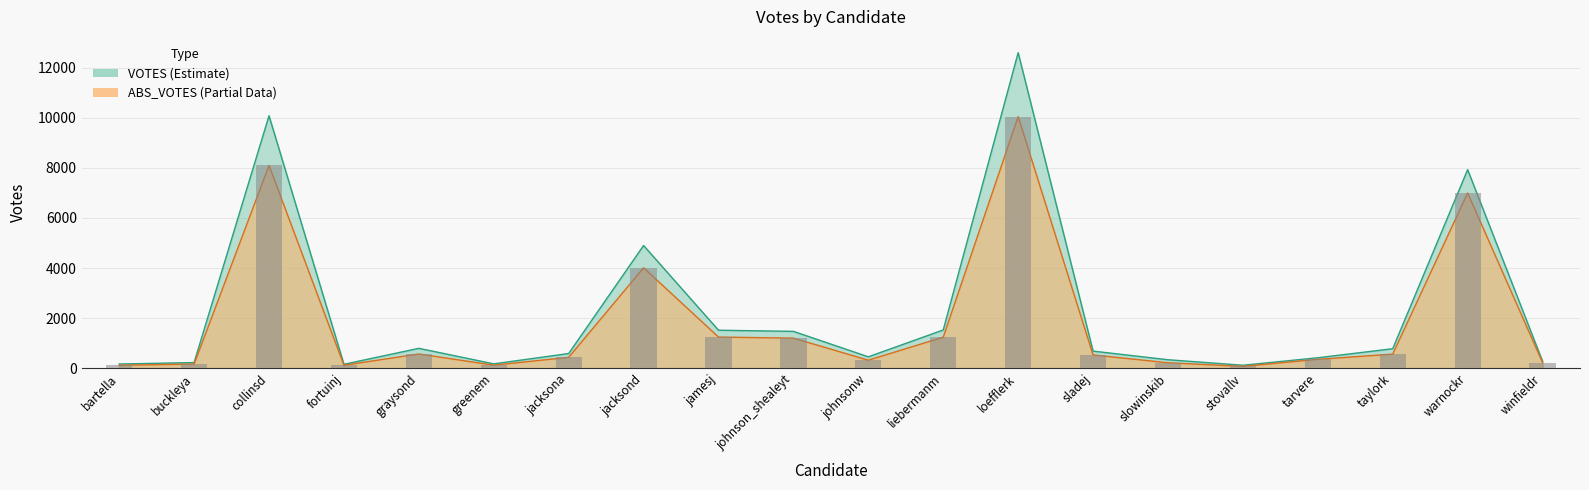

At taylork, list the series in order from largest to smallest.

VOTES, ABS_VOTES